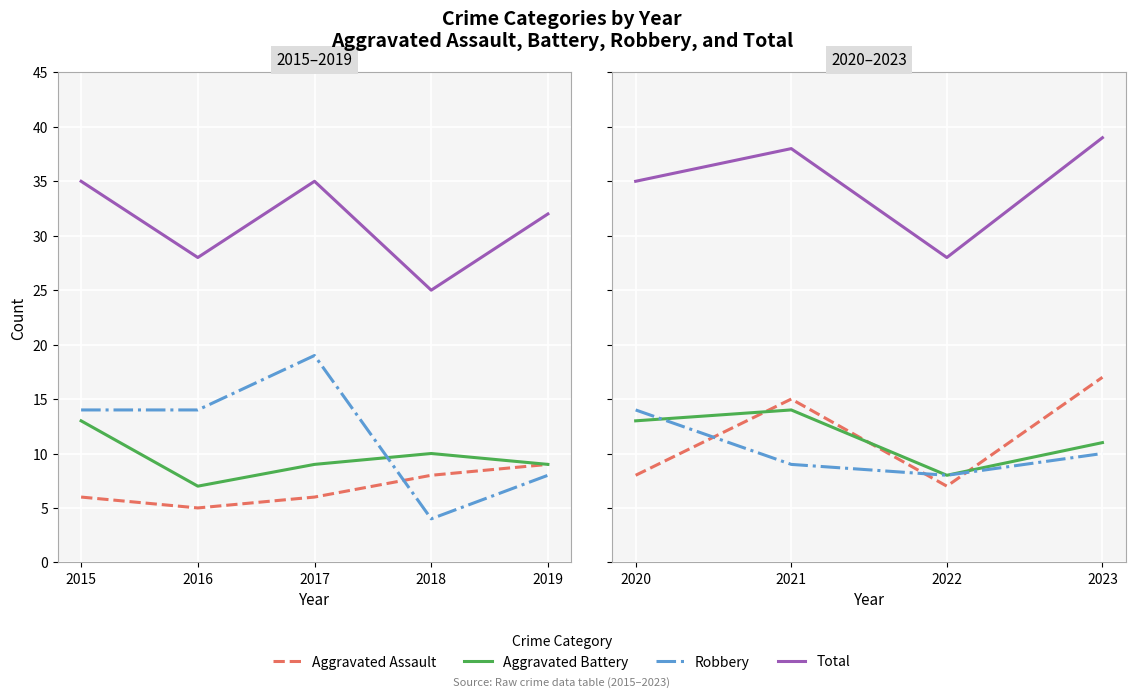

What is the greatest value displayed?

39